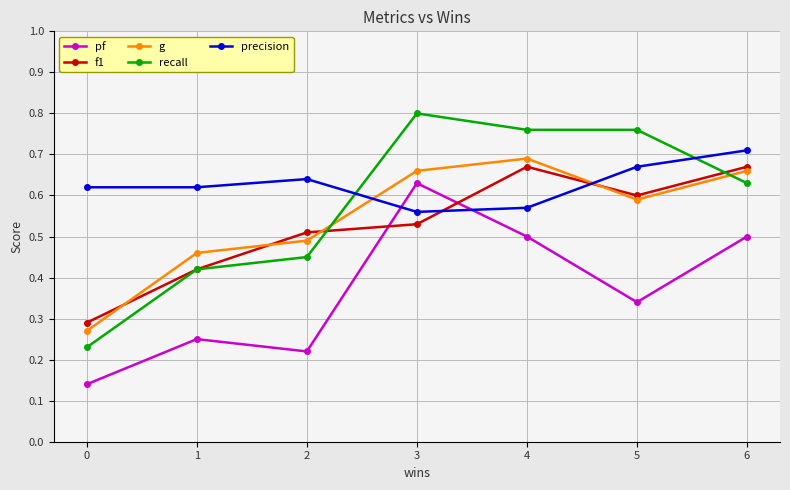

How many interior local valleys does the f1 series have?

1